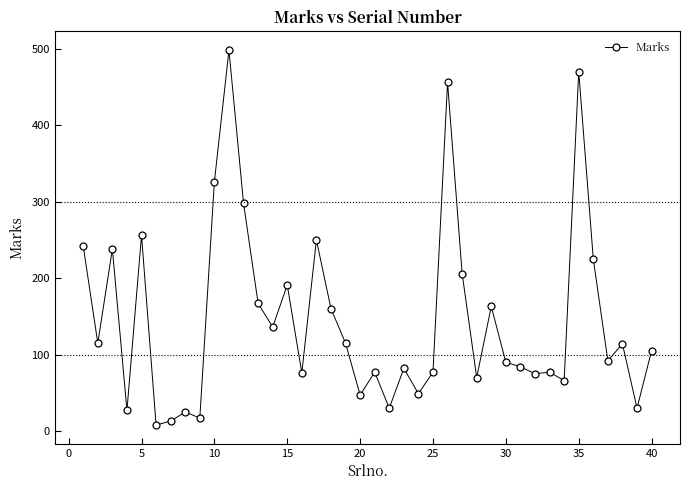

What is the value of the 37th point from the left?

92